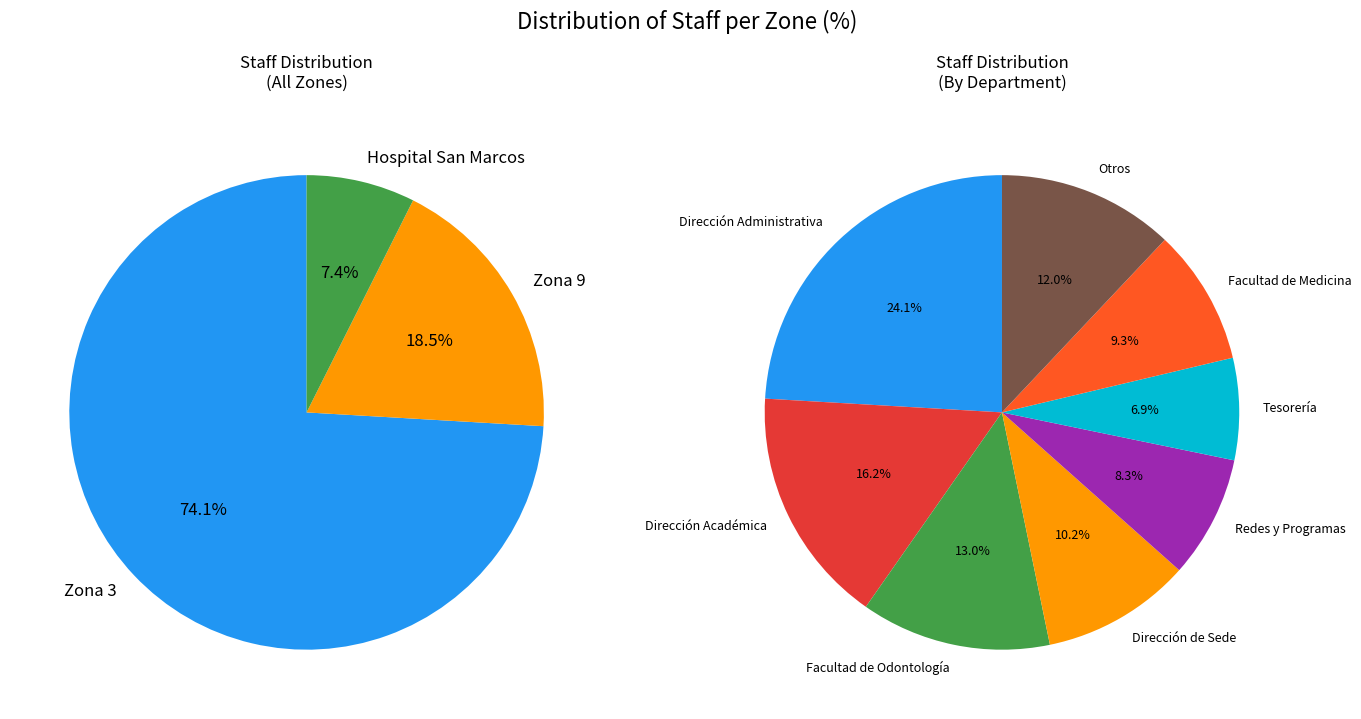

What is the smallest slice in the pie chart?

Hospital San Marcos